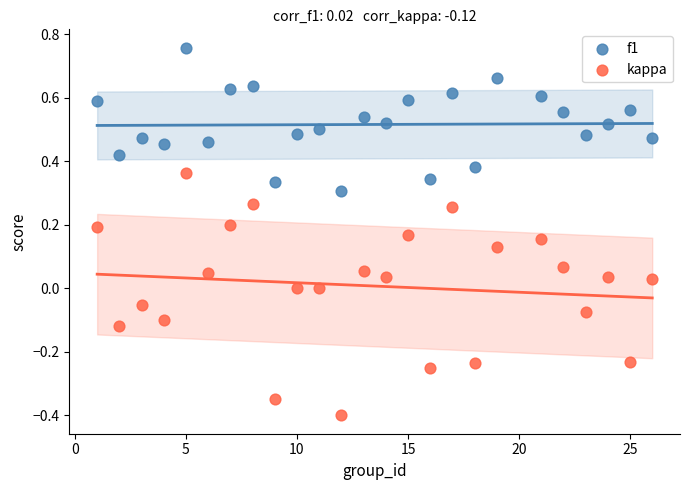

Across all data points, what is the range of Y values (max minus min)?

1.2